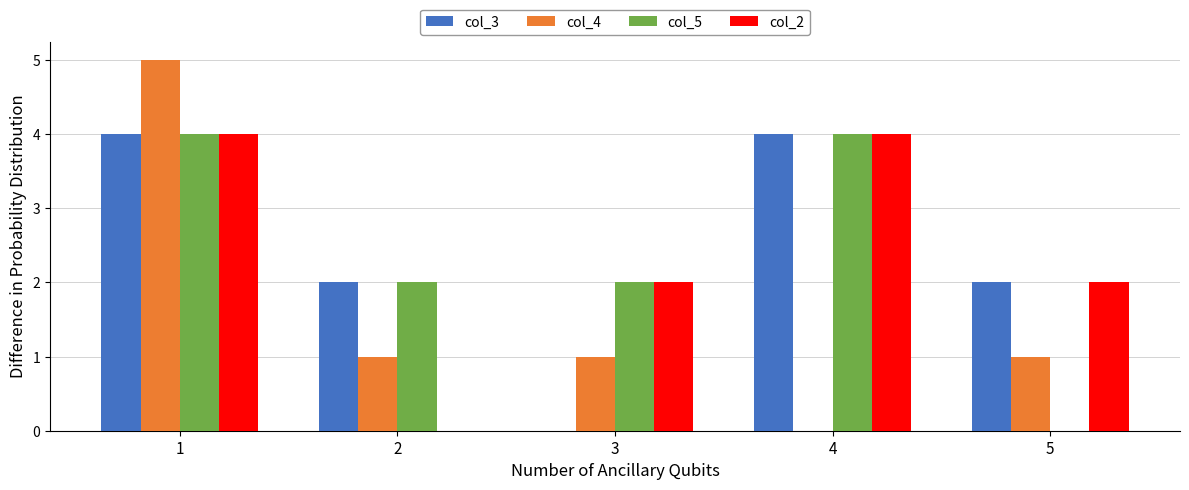

Reading left to right, extract all data points from this chart.

col_3: 4	2	0	4	2
col_4: 5	1	1	0	1
col_5: 4	2	2	4	0
col_2: 4	0	2	4	2